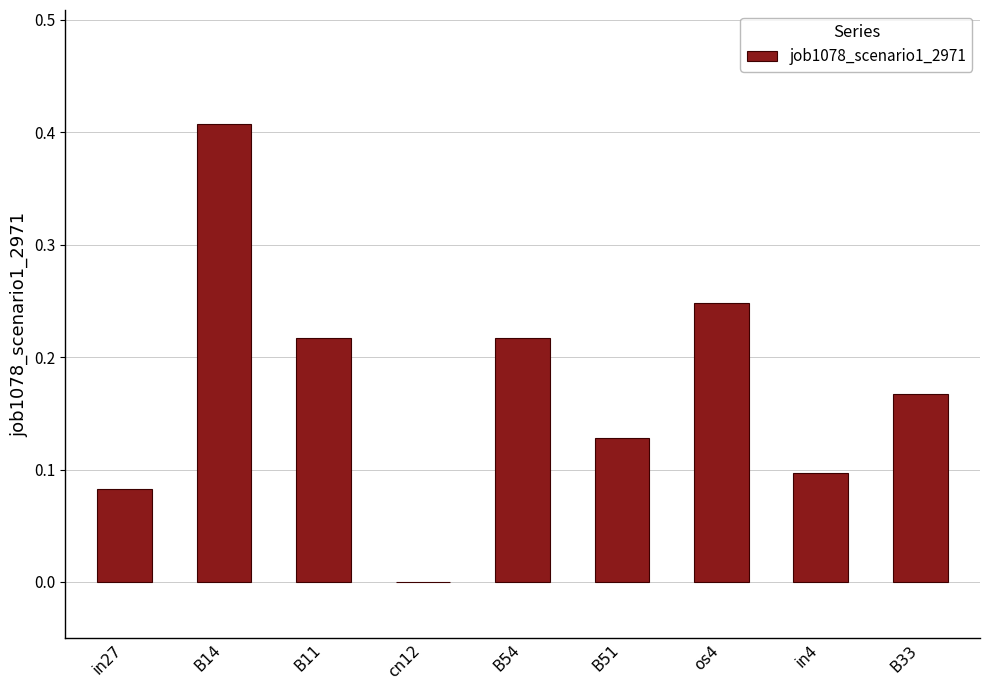

Which has a higher value, B11 or in27?

B11